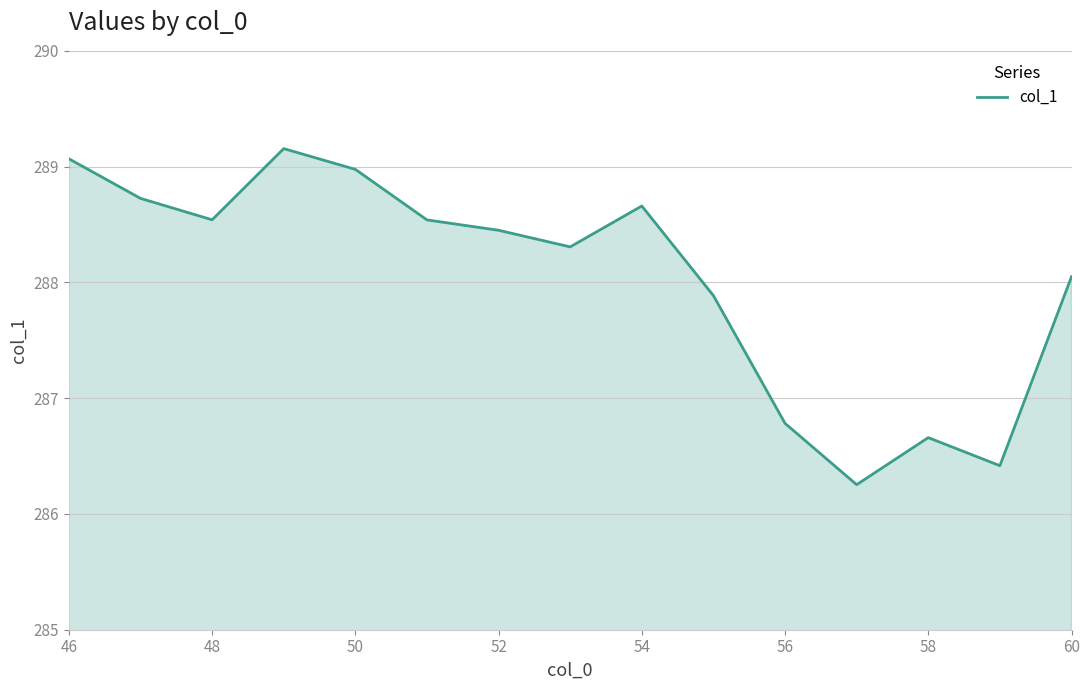

How many interior local valleys (lower than both neighbors) does the data have?

4